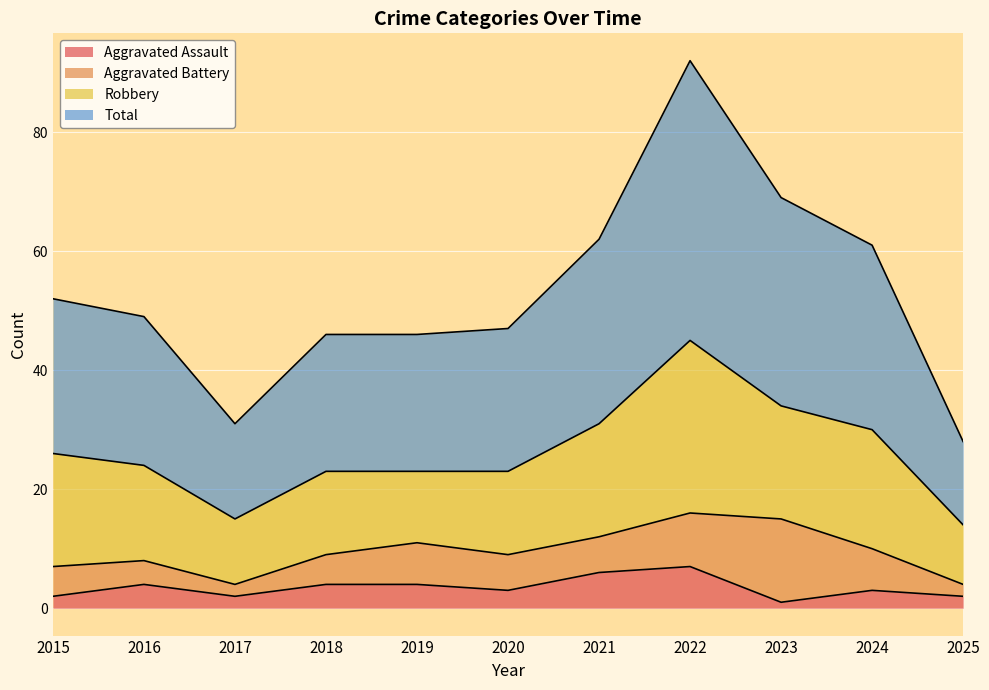

Which series has the largest total across all categories?

Total